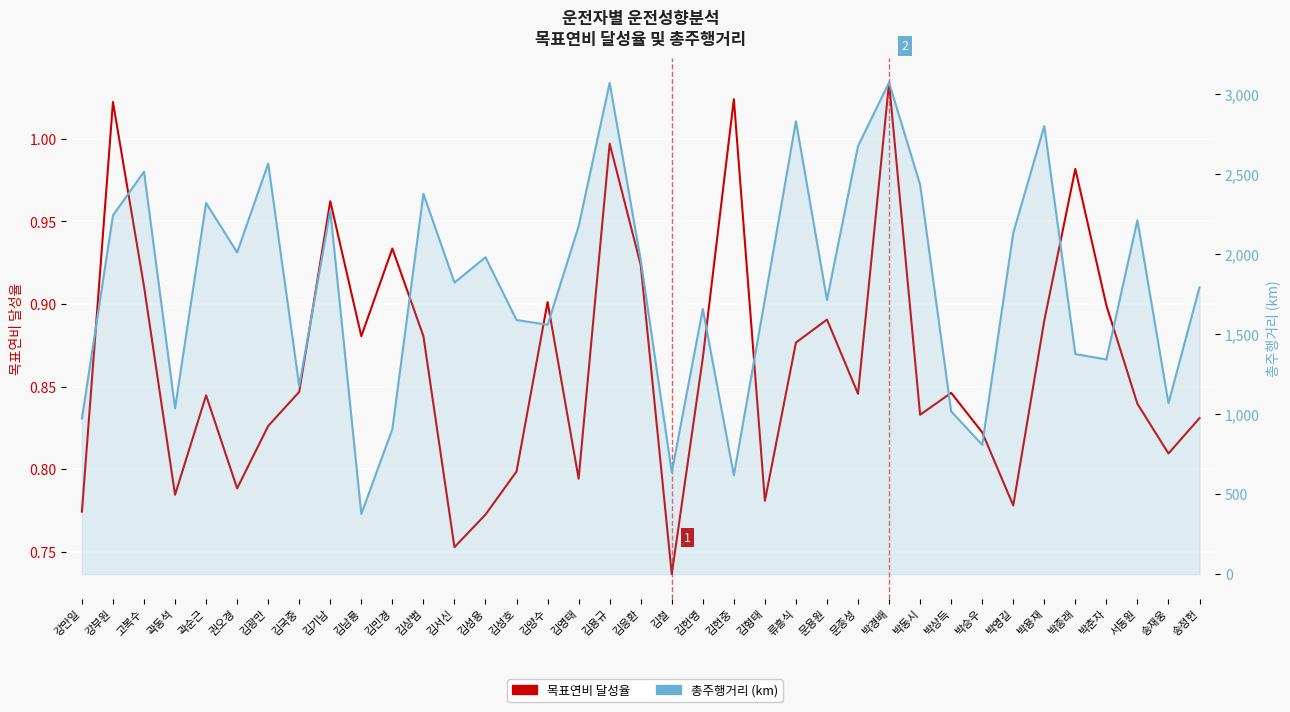

Which series has the largest range (max minus min)?

총주행거리 (km)